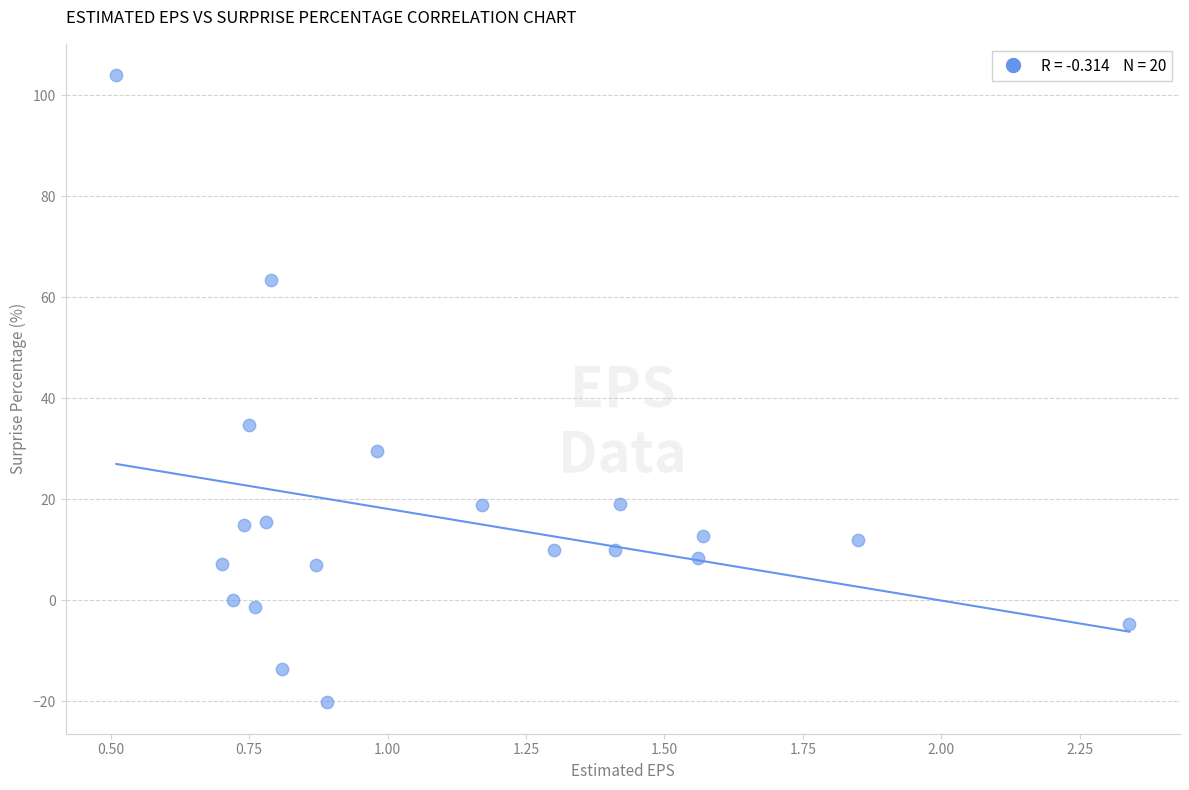

What Y value in the scatter plot is closest to 41?

34.7